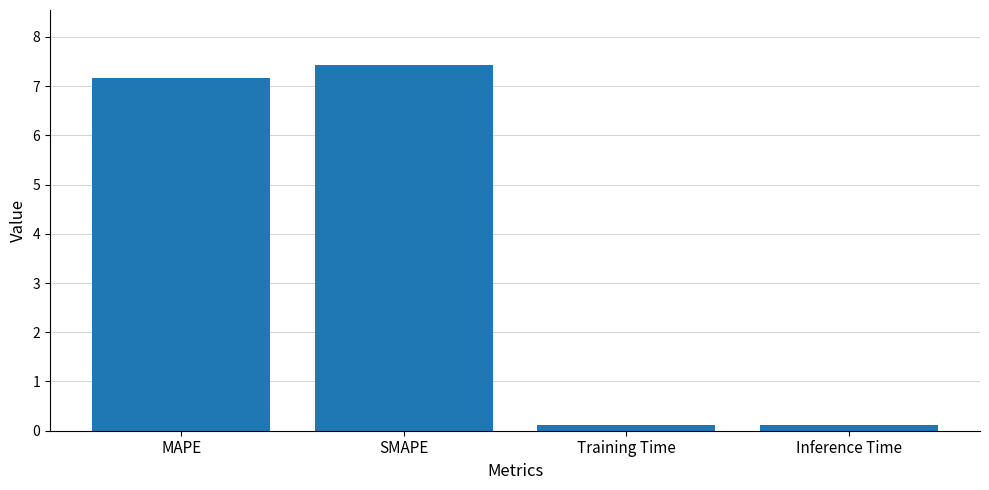

Read the value at MAPE.

7.2